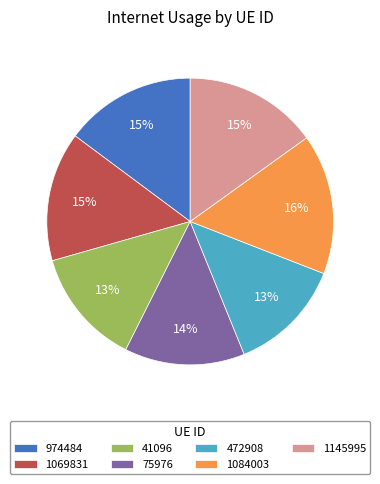

Do 41096 and 75976 together represent more than half of the pie?

No